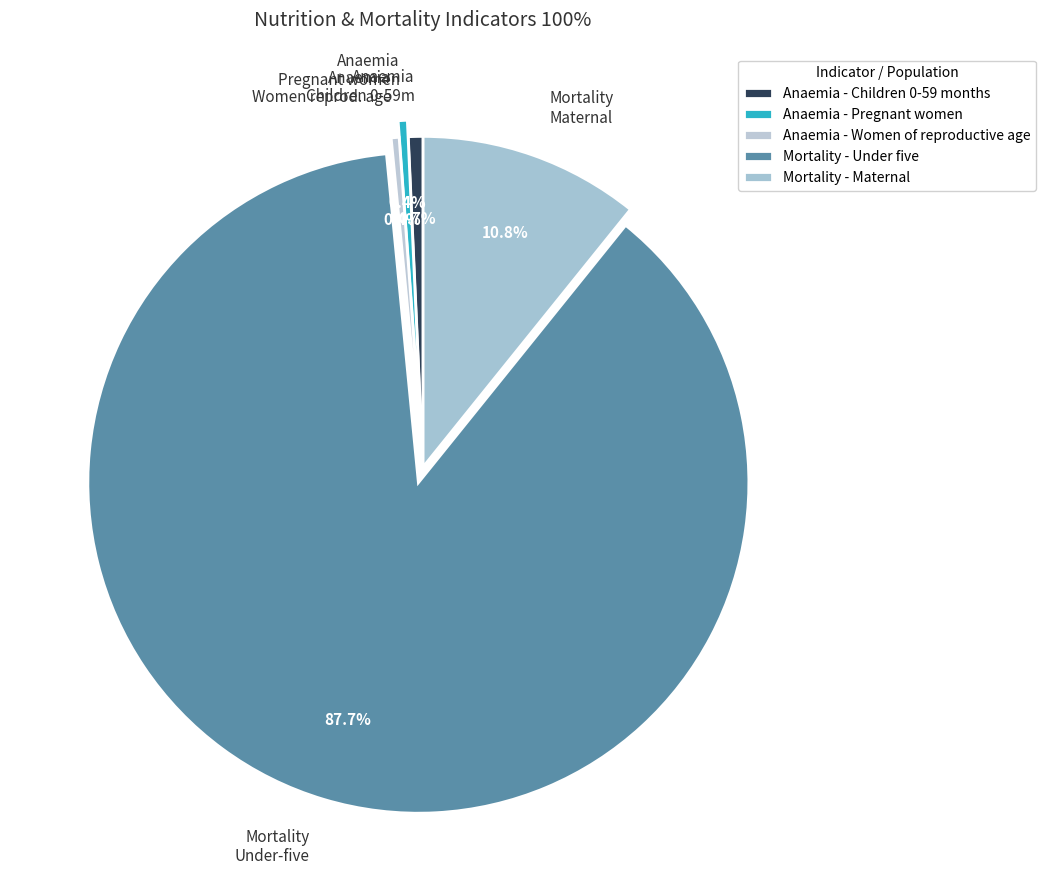

Is it true that Mortality - Under five is 99% of the pie?

False